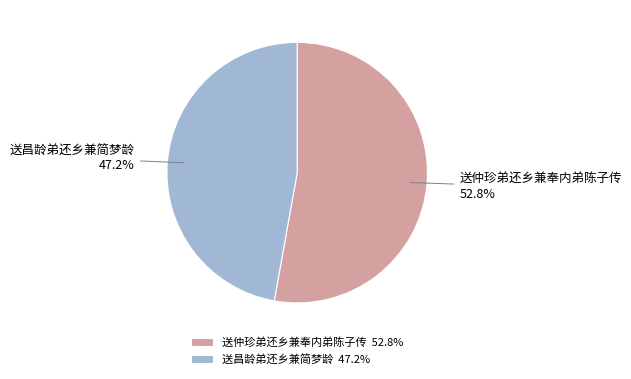

Does 送昌龄弟还乡兼简梦龄 account for over 50% of the chart?

No